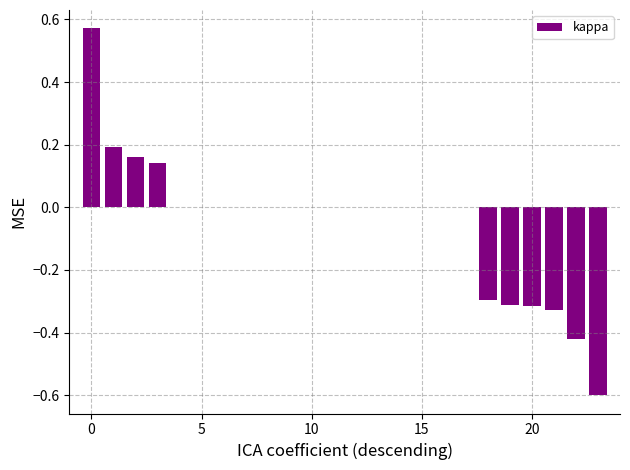

What is the sum of all values?

-1.2